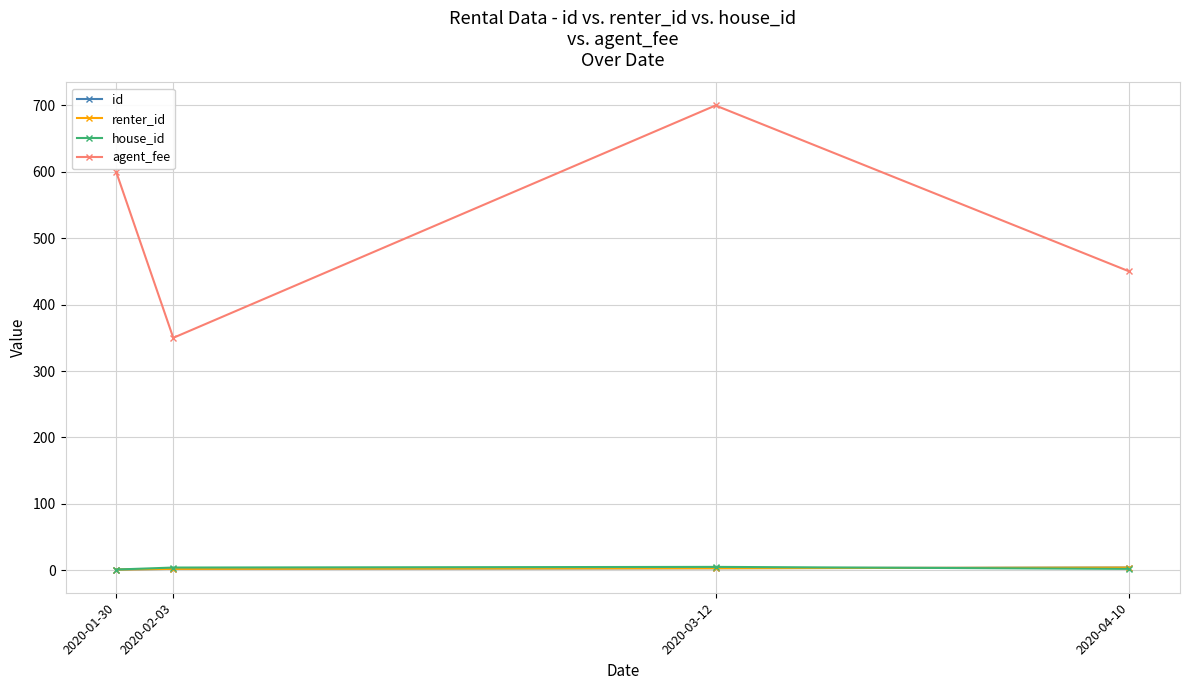

Is this an area chart (filled region under the line)?

No